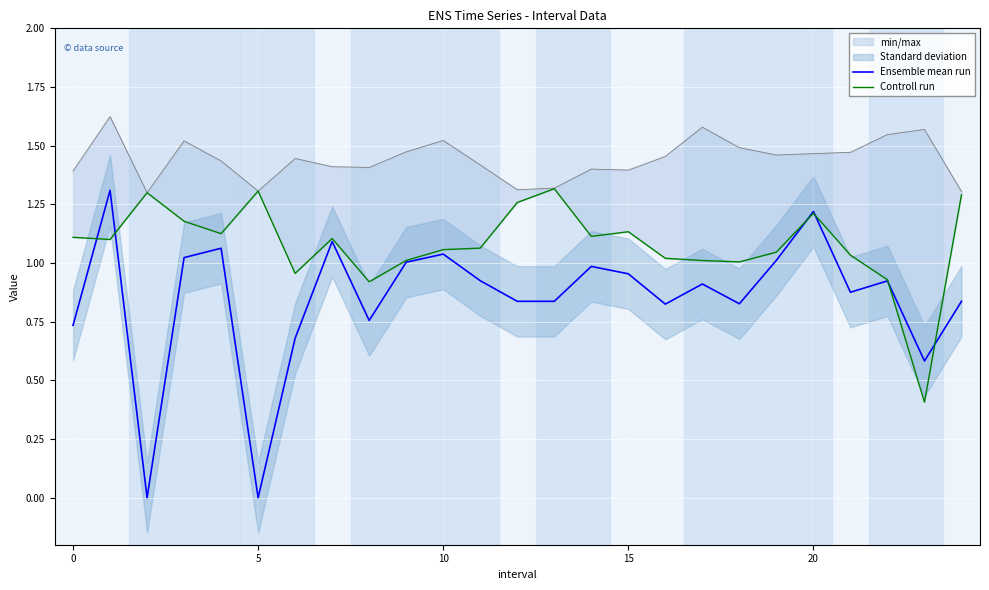

Reading right to left, list all the values displayed in this chart.

Ensemble mean run: 0.8	0.6	0.9	0.9	1.2	1.0	0.8	0.9	0.8	1.0	1.0	0.8	0.8	0.9	1.0	1.0	0.8	1.1	0.7	-0.0	1.1	1.0	-0.0	1.3	0.7
Controll run: 1.3	0.4	0.9	1.0	1.2	1.0	1.0	1.0	1.0	1.1	1.1	1.3	1.3	1.1	1.1	1.0	0.9	1.1	1.0	1.3	1.1	1.2	1.3	1.1	1.1